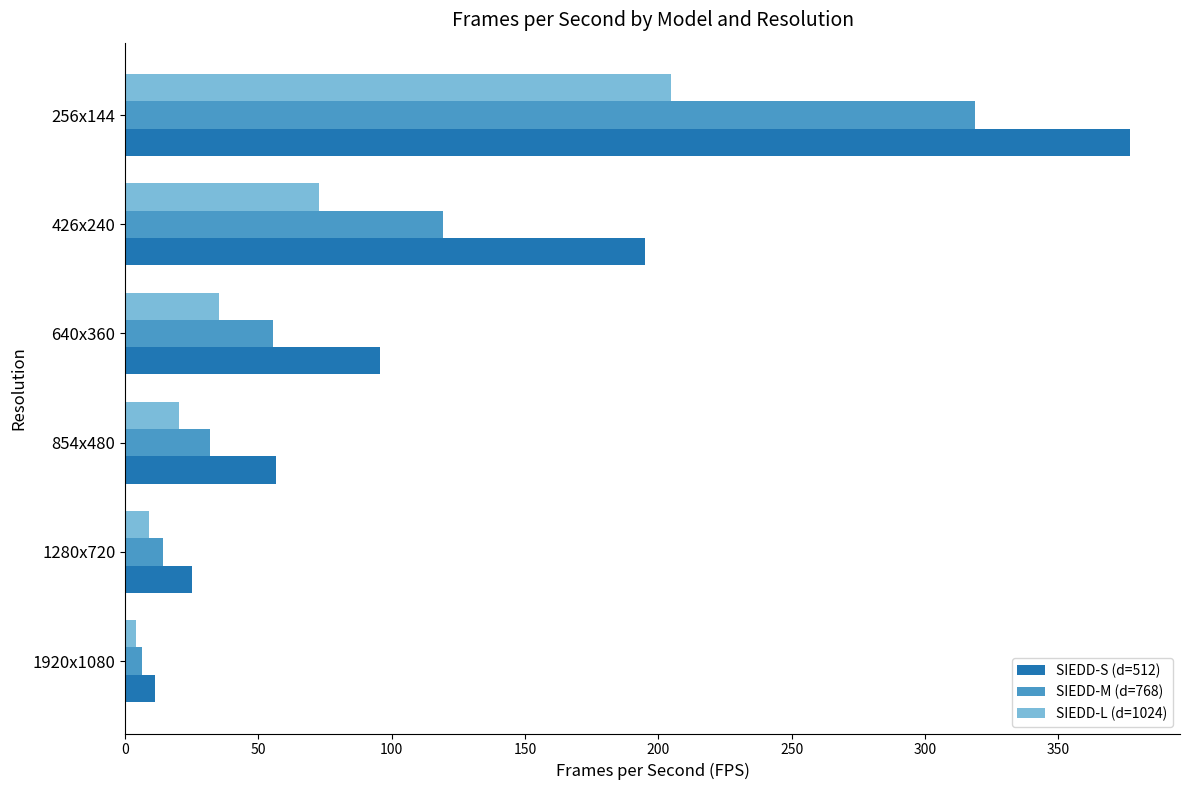

Is it true that SIEDD-S (d=512) equals 132.9 at 640x360?

False